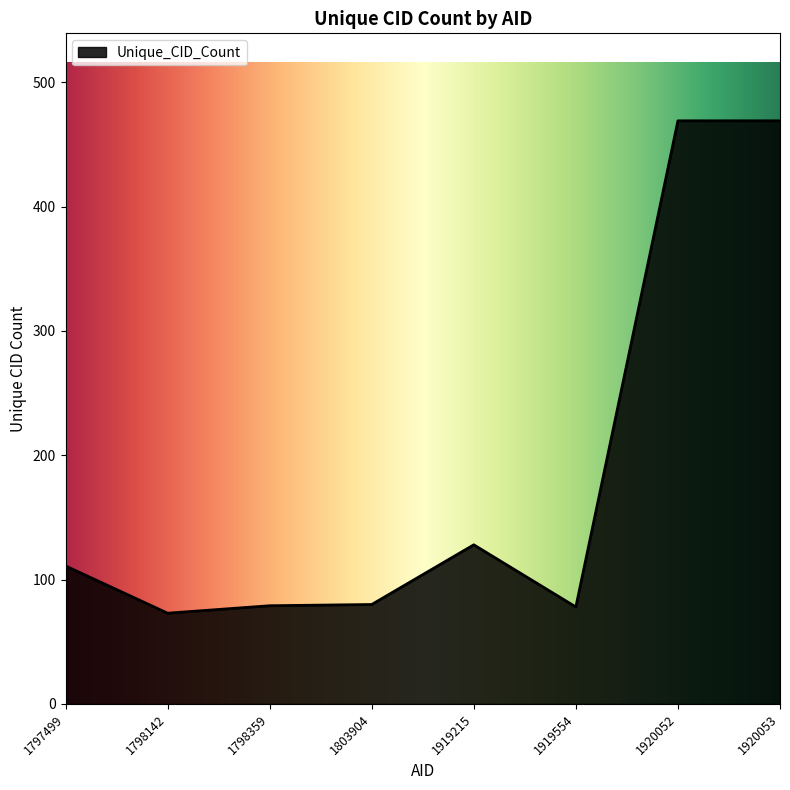

What is the sum of all values?

1487